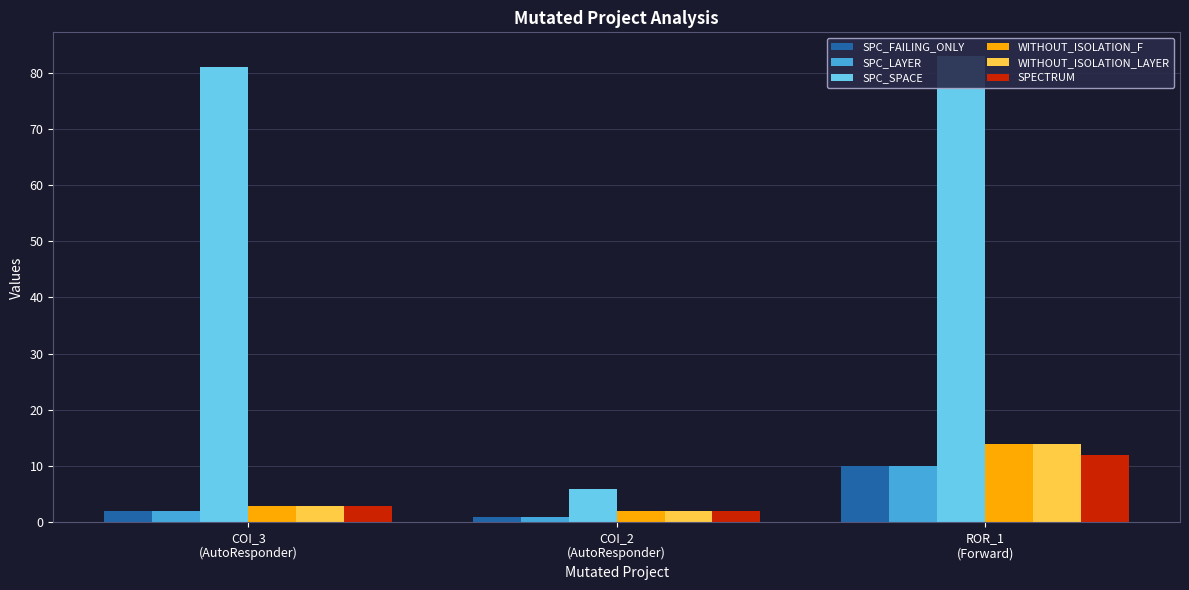

What value does the WITHOUT_ISOLATION_F series have at COI_2
(AutoResponder)?

2